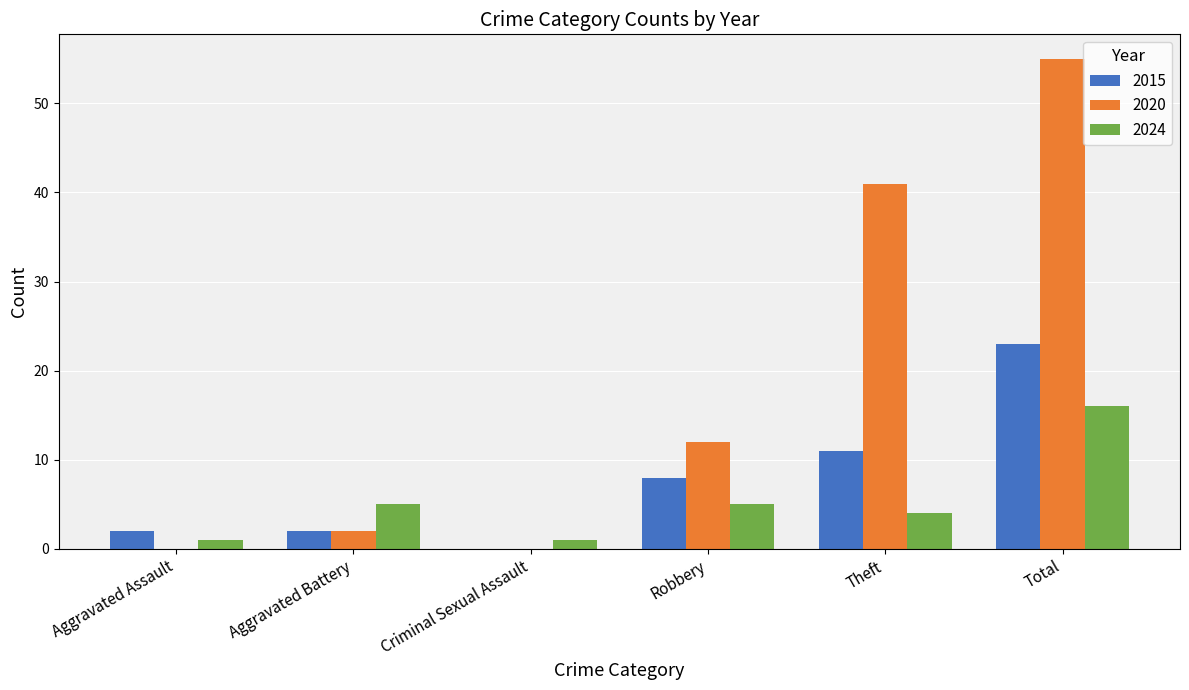

The value of 2024 at Theft is 6. True or false?

False